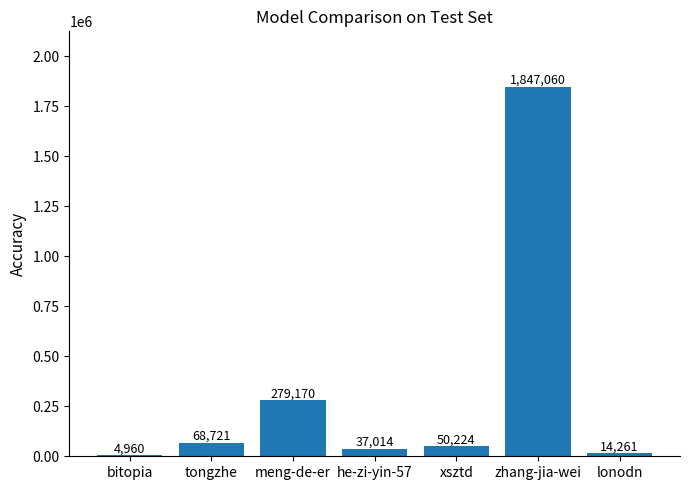

Reading left to right, list all the values displayed in this chart.

4960	68721	279170	37014	50224	1847060	14261